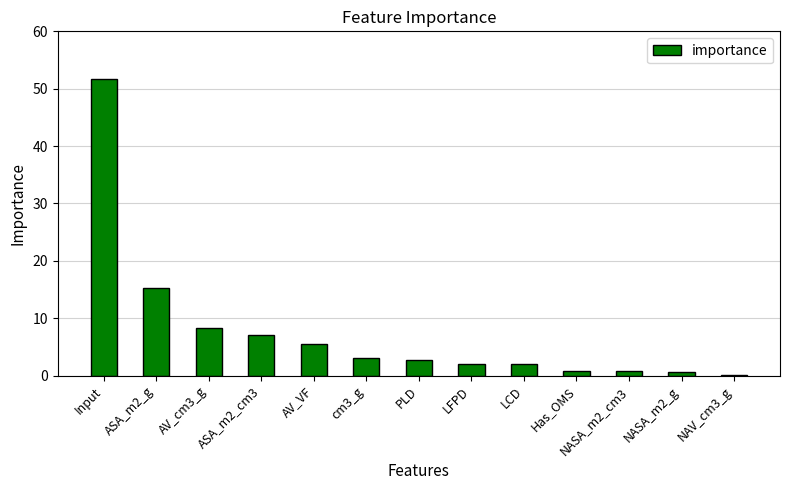

What is the sum of all values?

100.0